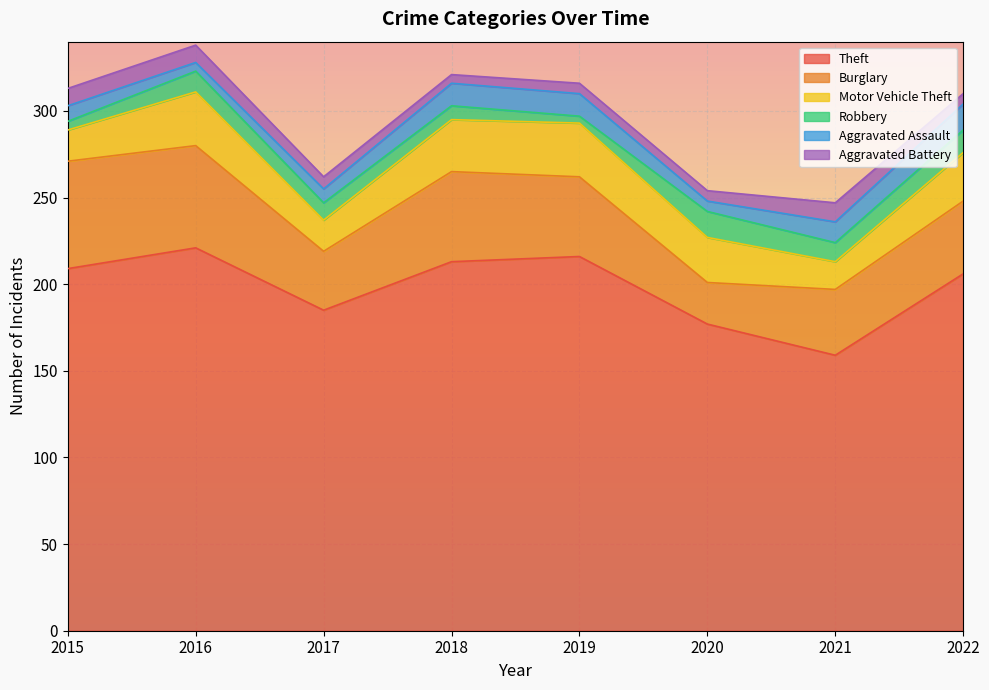

Reading right to left, list all the values displayed in this chart.

Theft: 2022=206	2021=159	2020=177	2019=216	2018=213	2017=185	2016=221	2015=209
Burglary: 2022=42	2021=38	2020=24	2019=46	2018=52	2017=34	2016=59	2015=62
Motor Vehicle Theft: 2022=28	2021=16	2020=26	2019=31	2018=30	2017=18	2016=31	2015=18
Robbery: 2022=13	2021=11	2020=15	2019=4	2018=8	2017=10	2016=12	2015=5
Aggravated Assault: 2022=15	2021=12	2020=6	2019=13	2018=13	2017=8	2016=5	2015=9
Aggravated Battery: 2022=6	2021=11	2020=6	2019=6	2018=5	2017=7	2016=10	2015=10